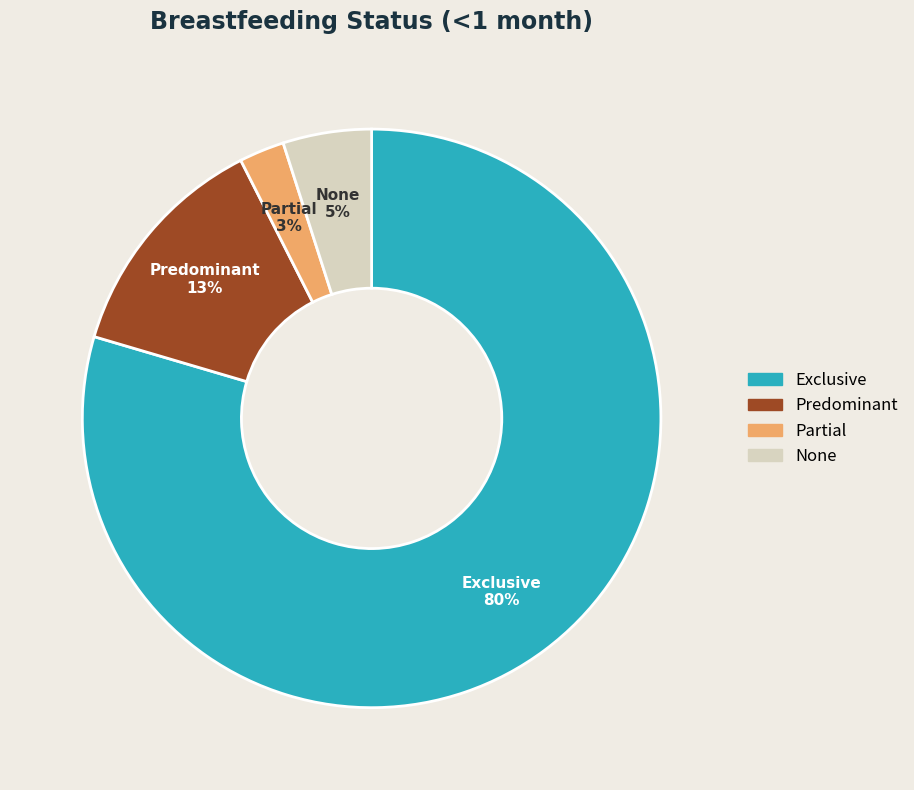

The Exclusive slice represents 89% of the pie. True or false?

False